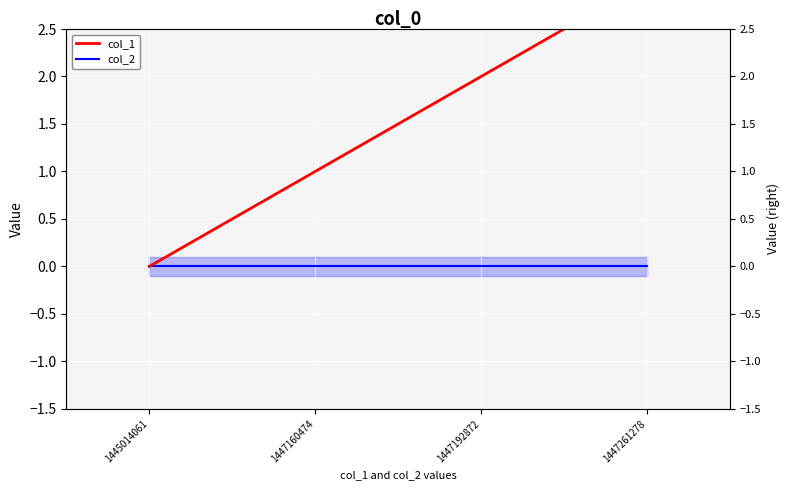

List the series in order of their overall mean, highest first.

col_1, col_2